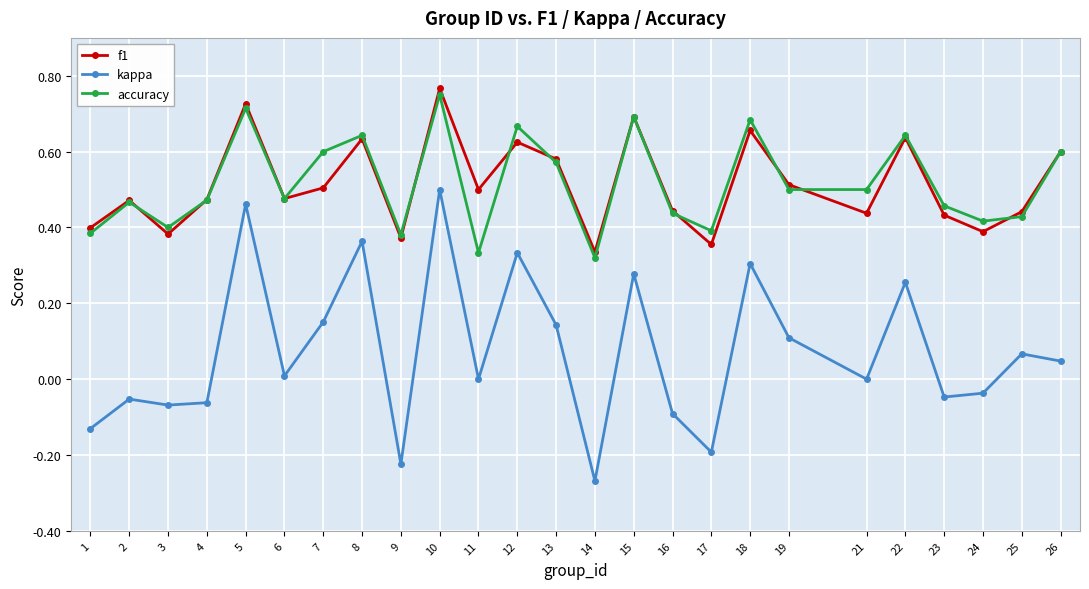

Which category has the highest value in the accuracy series?

10